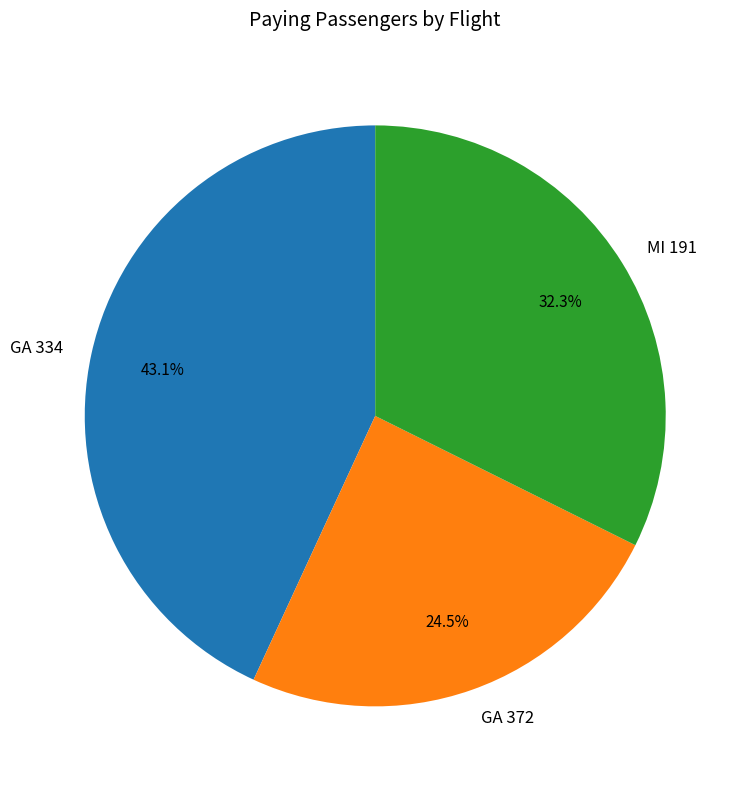

To the nearest percent, what is the average slice percentage?

33%